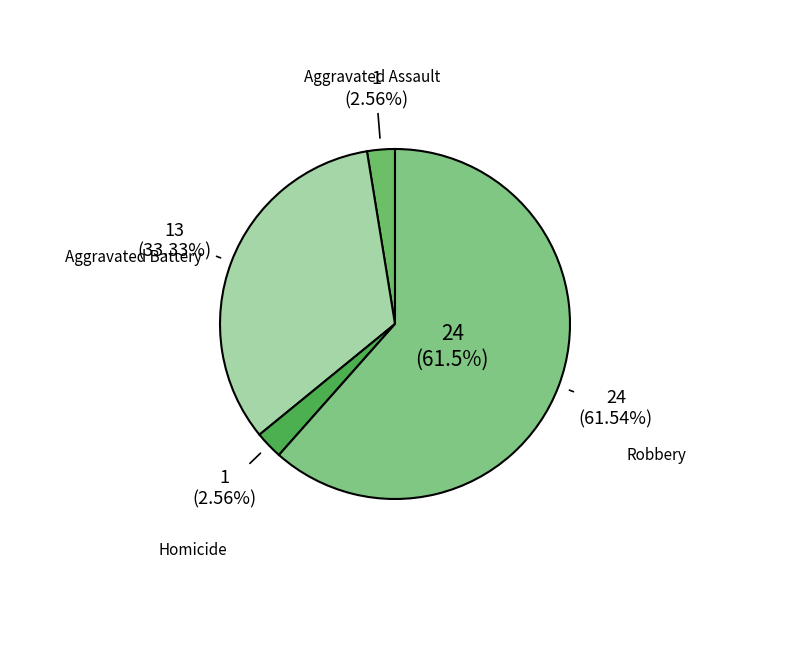

Between Robbery and Aggravated Battery, which is larger?

Robbery